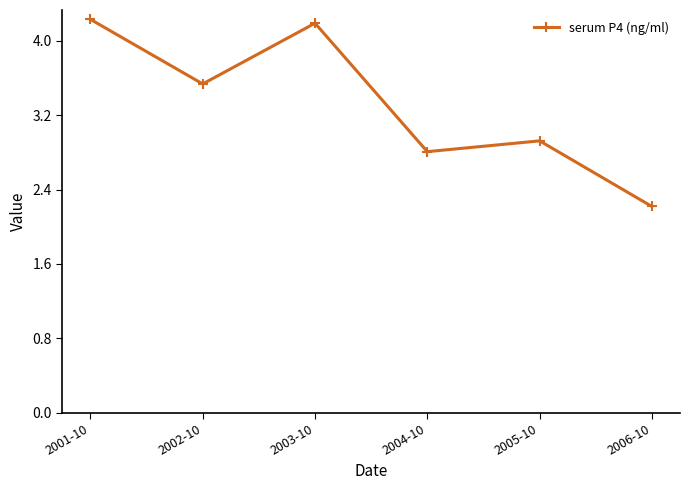

What is the label of the 2nd point from the right?

2005-10